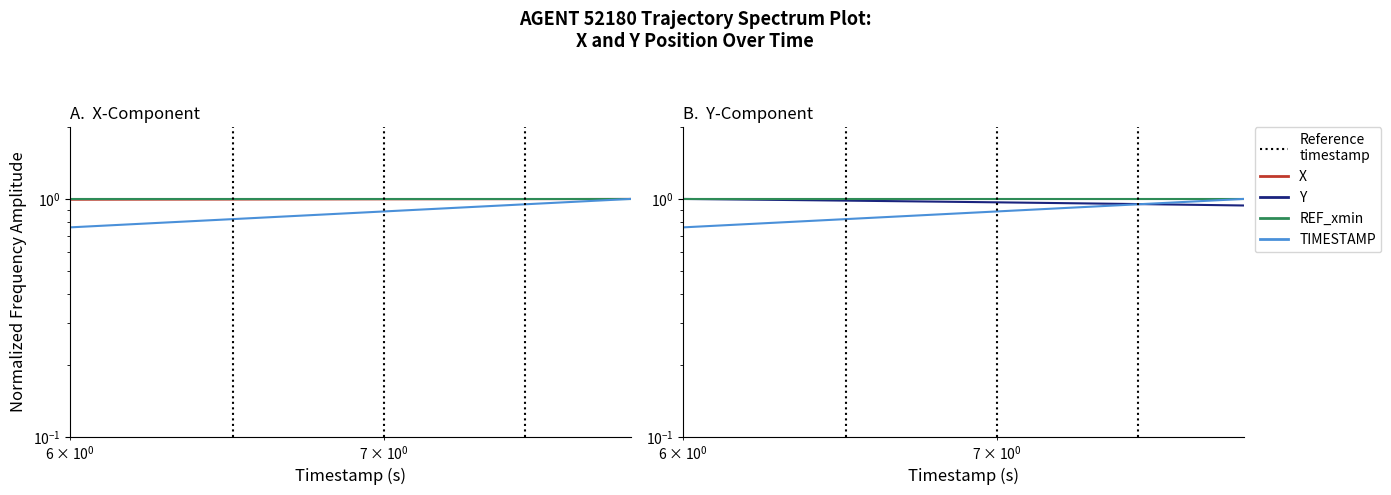

Reading left to right, list all the values displayed in this chart.

X: 1.0	1.0	1.0	1.0	1.0	1.0	1.0	1.0	1.0	1.0	1.0	1.0	1.0	1.0	1.0	1.0	1.0	1.0	1.0	1.0
REF_xmin: 1.0	1.0	1.0	1.0	1.0	1.0	1.0	1.0	1.0	1.0	1.0	1.0	1.0	1.0	1.0	1.0	1.0	1.0	1.0	1.0
TIMESTAMP: 0.8	0.8	0.8	0.8	0.8	0.8	0.8	0.8	0.9	0.9	0.9	0.9	0.9	0.9	0.9	0.9	1.0	1.0	1.0	1.0
Y: 1.0	1.0	1.0	1.0	1.0	1.0	1.0	1.0	1.0	1.0	1.0	1.0	1.0	1.0	1.0	1.0	0.9	0.9	0.9	0.9